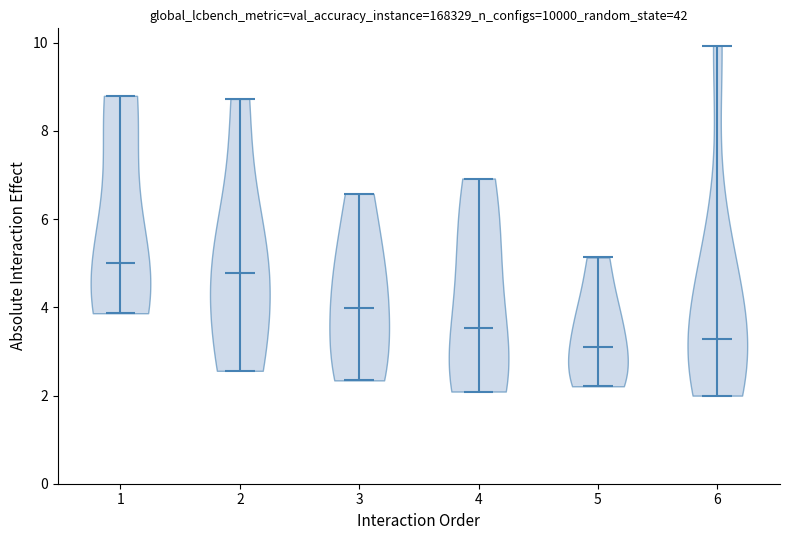

Reading left to right, read every violin against the y-axis: where its median line is, and the lowest and highest points it reaches. The values are not printed on the chart, so give them approximately, as read against the axis.

1: median line 5.0, lowest point 3.8, highest point 8.8
2: median line 4.8, lowest point 2.6, highest point 8.8
3: median line 4.0, lowest point 2.4, highest point 6.6
4: median line 3.6, lowest point 2.0, highest point 7.0
5: median line 3.2, lowest point 2.2, highest point 5.2
6: median line 3.2, lowest point 2.0, highest point 10.0